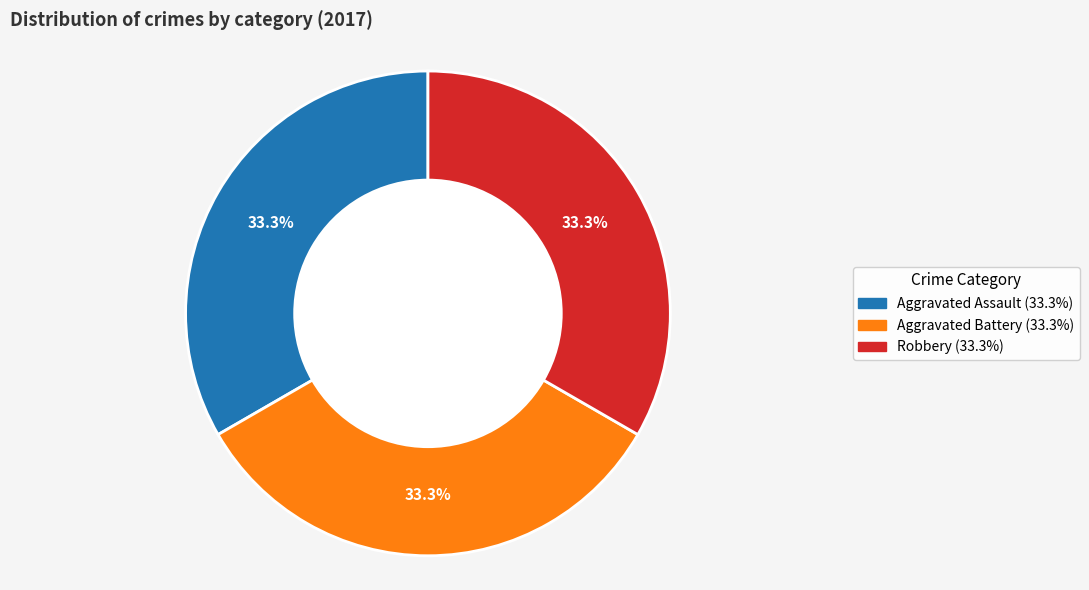

What is the ratio of the value at Aggravated Battery (33.3%) to the value at Robbery (33.3%)?

1.0